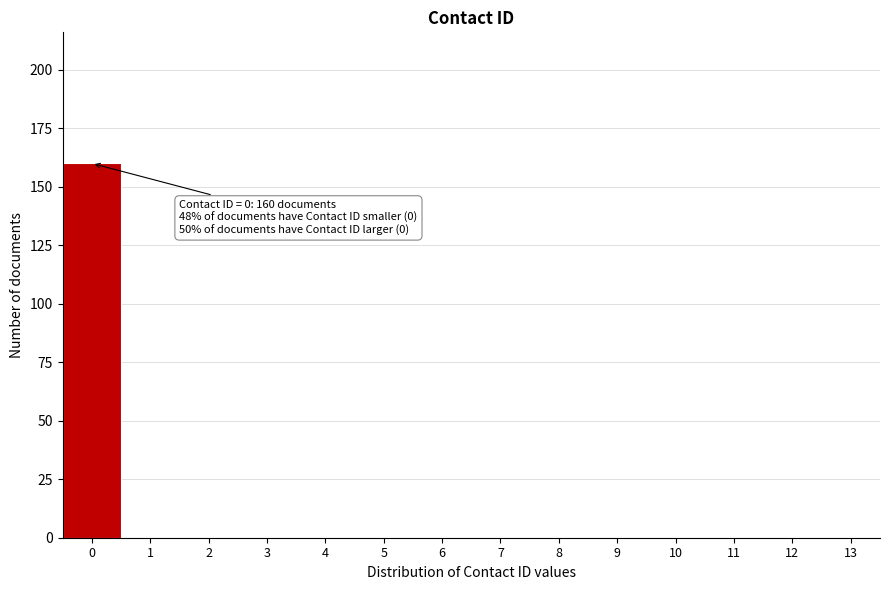

Over which range of the x-axis is the bar tallest?

-0.5 to 0.5